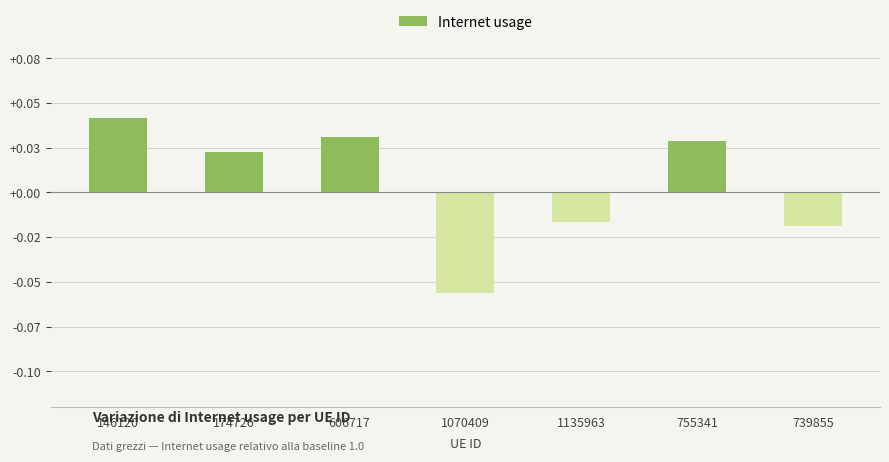

Does the chart contain any negative values?

Yes